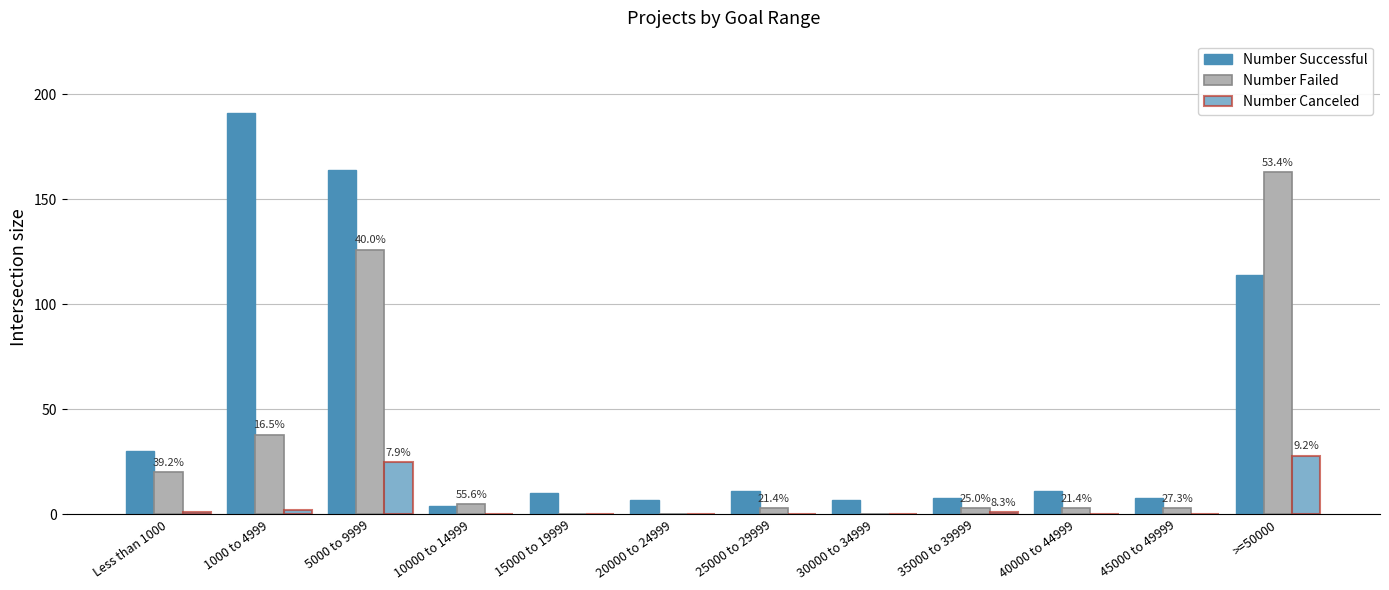

How many distinct data groups are displayed?

3